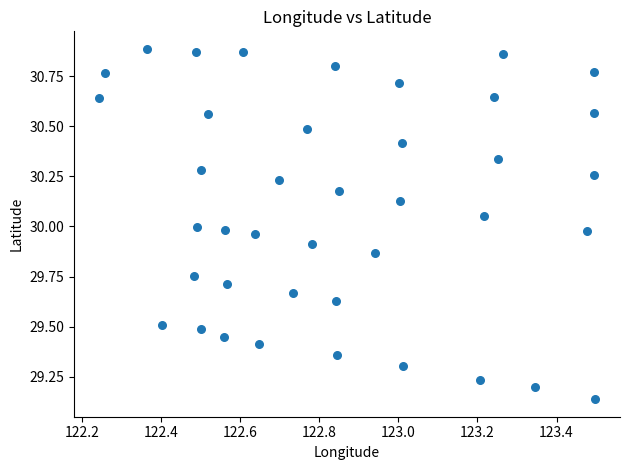

What is the range of Y values (max minus min)?

1.7